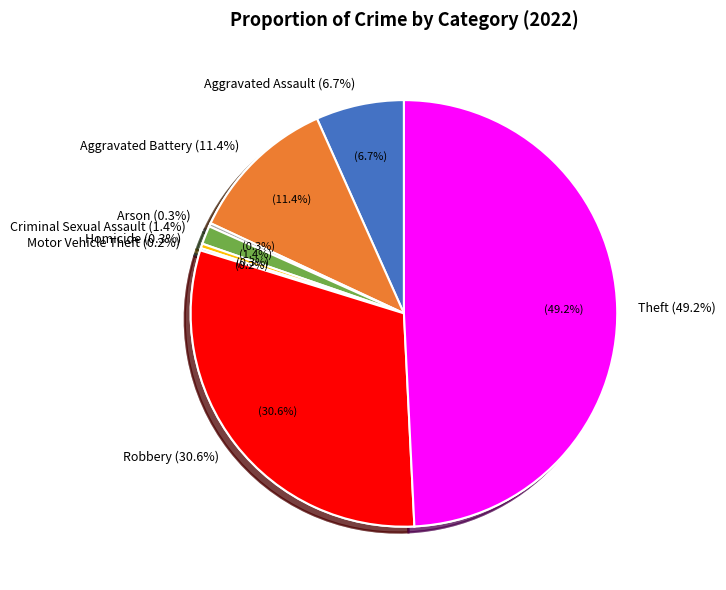

True or false: Aggravated Battery accounts for 11% of the total.

True